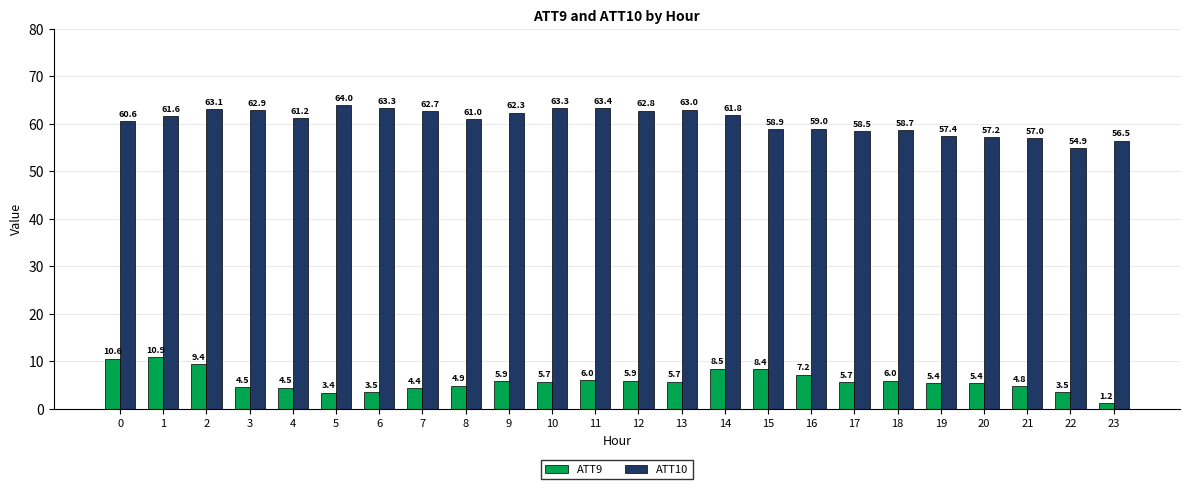

Does the chart contain stacked bars?

No